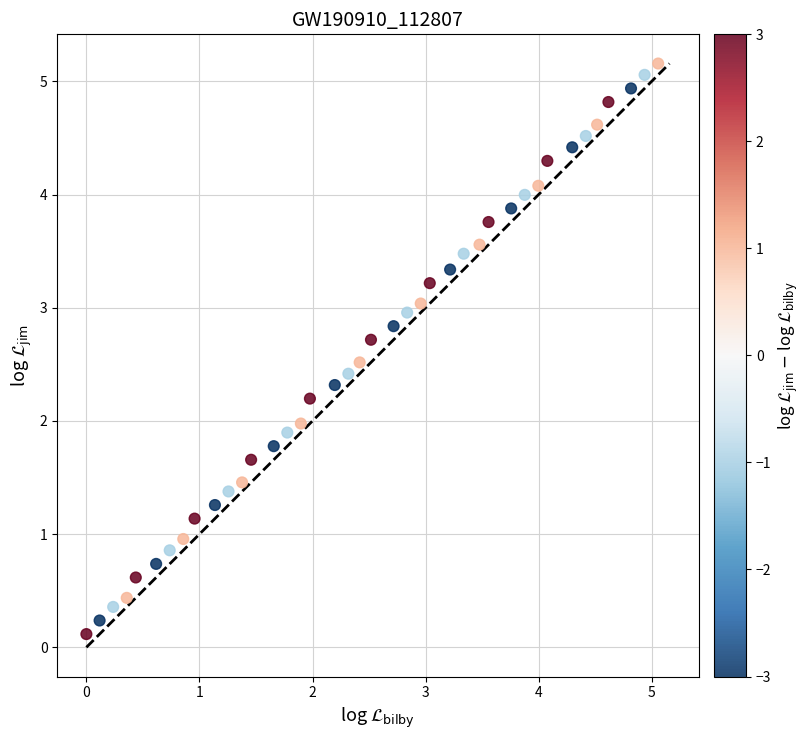

What is the range of Y values (max minus min)?

5.0